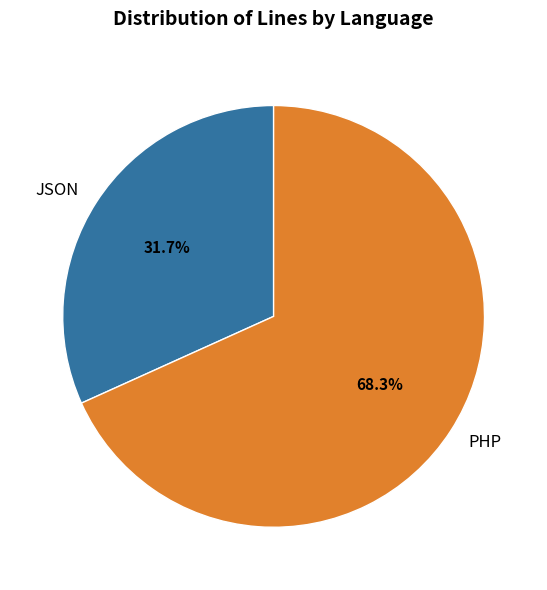

To the nearest percent, what is the average slice percentage?

50%